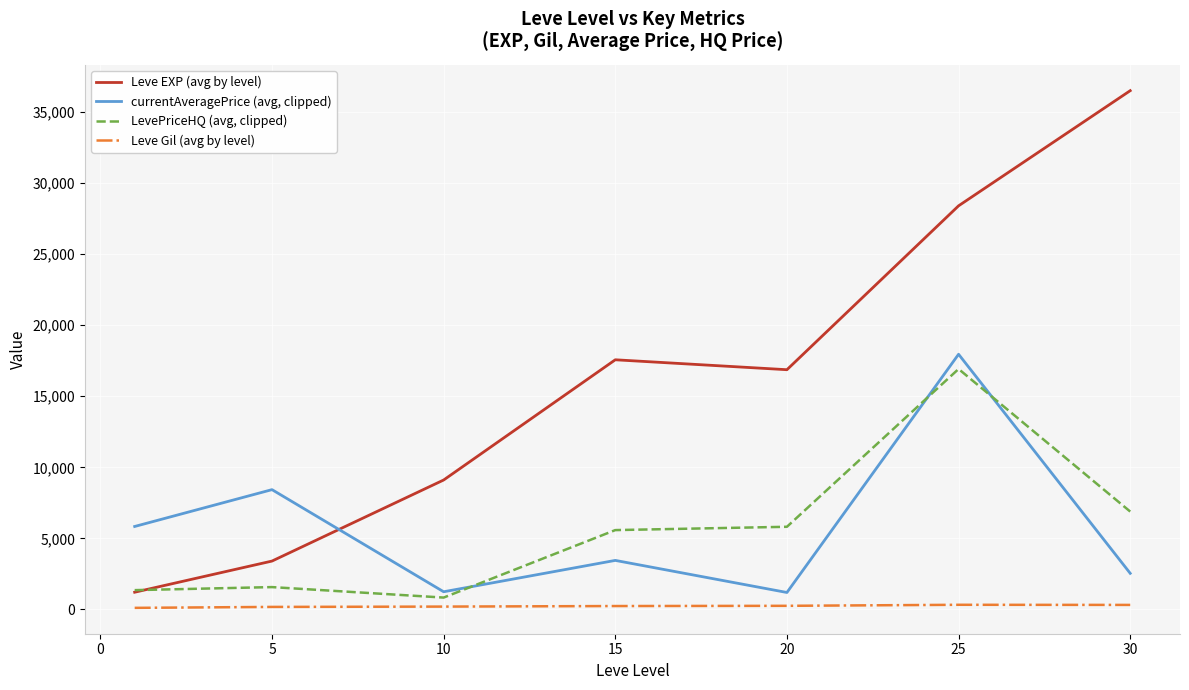

What is the highest value of the currentAveragePrice (avg, clipped) series?

17951.8